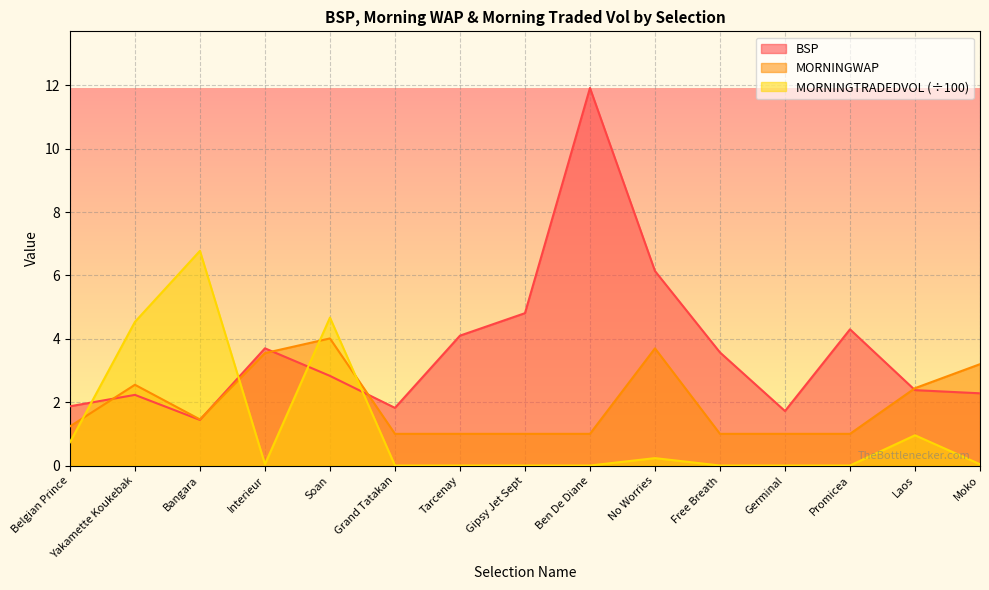

Reading left to right, list all the values displayed in this chart.

BSP: 1.9	2.2	1.4	3.7	2.8	1.8	4.1	4.8	11.9	6.1	3.6	1.7	4.3	2.4	2.3
MORNINGWAP: 1.2	2.5	1.5	3.5	4.0	1.0	1.0	1.0	1.0	3.7	1.0	1.0	1.0	2.4	3.2
MORNINGTRADEDVOL: 0.7	4.5	6.8	0.0	4.7	0.0	0.0	0.0	0.0	0.2	0.0	0.0	0.0	1.0	0.0